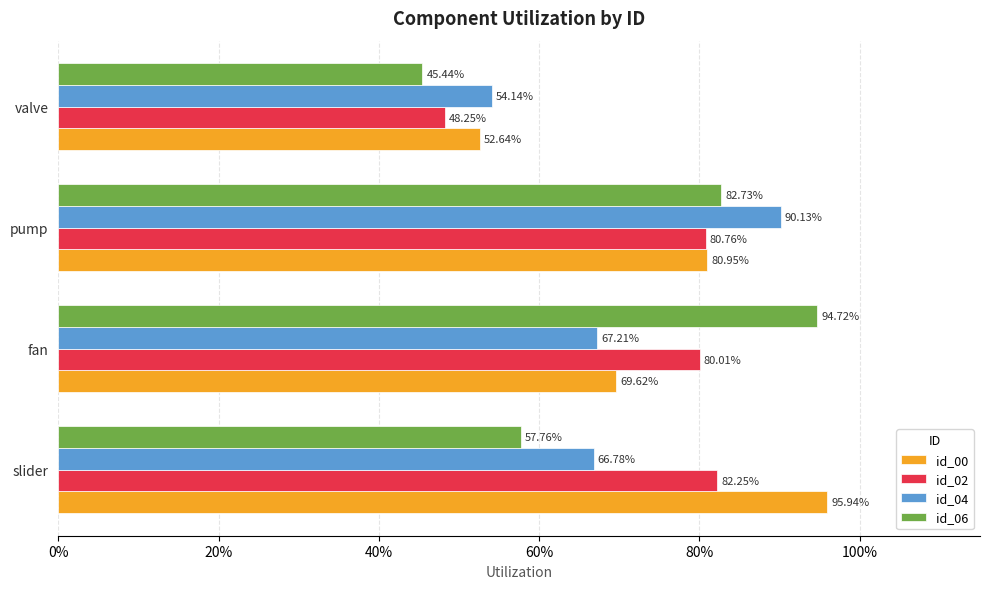

What are all the series names shown in the legend?

id_00, id_02, id_04, id_06